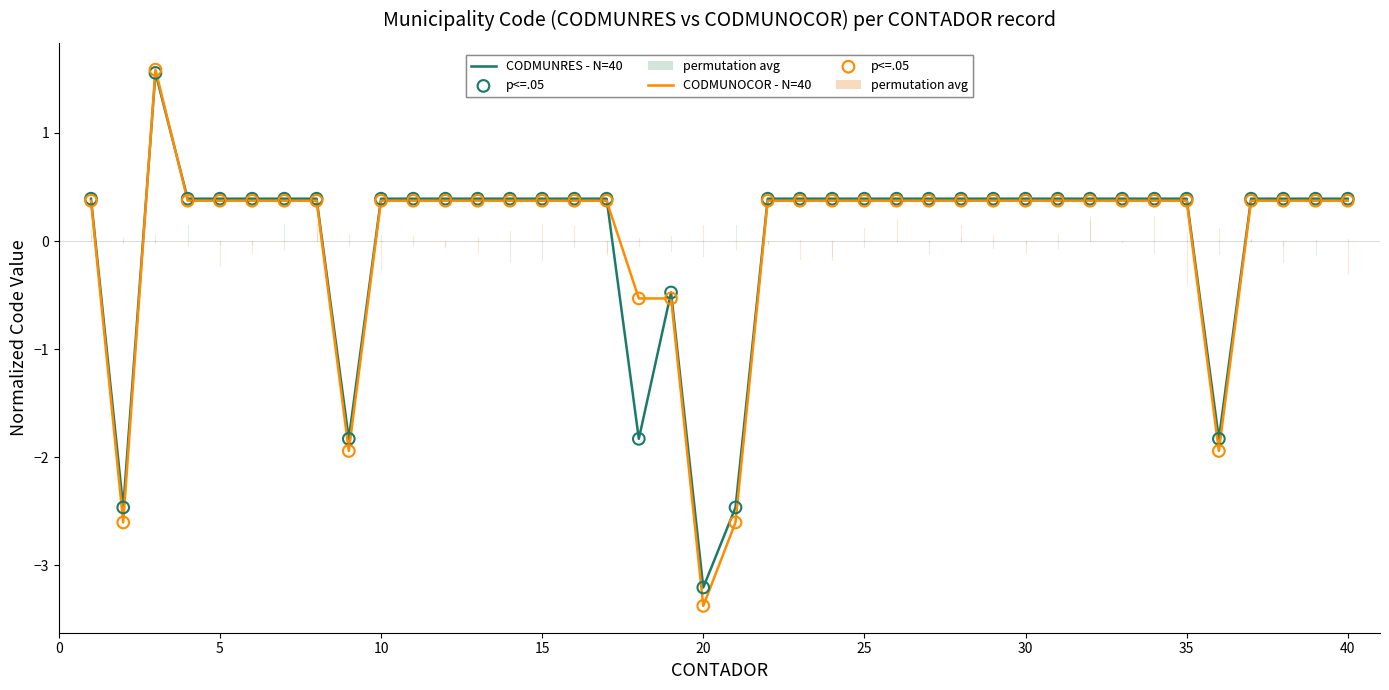

Which series has the widest spread of values?

CODMUNOCOR - N=40